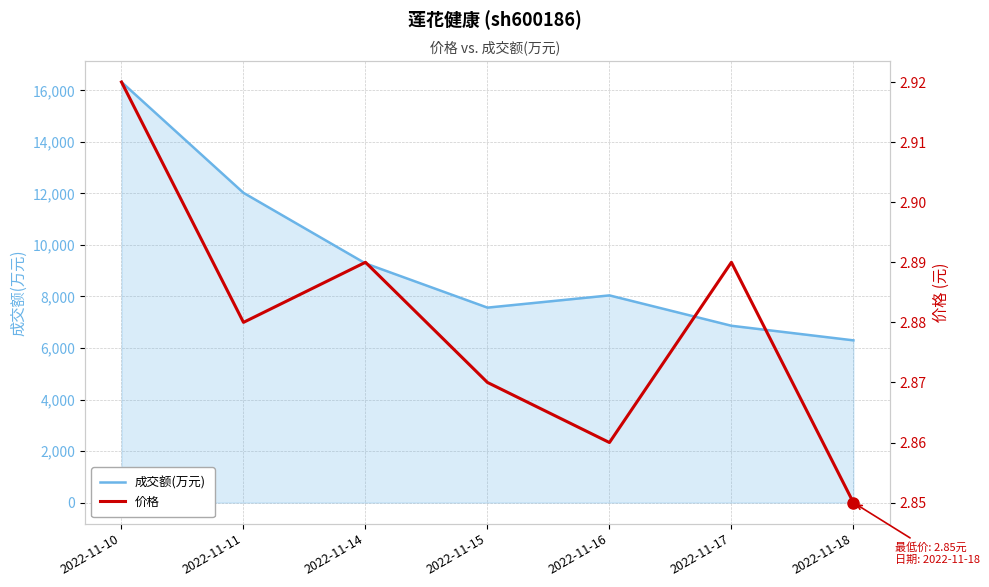

Rank the series by their maximum value, from highest to lowest.

成交额(万元), 价格